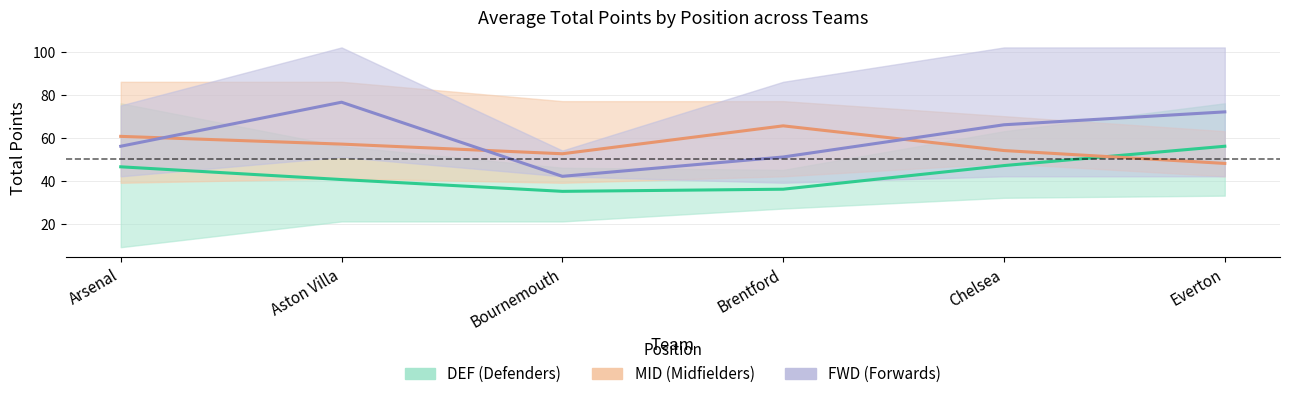

Read the DEF value at Everton.

56.0